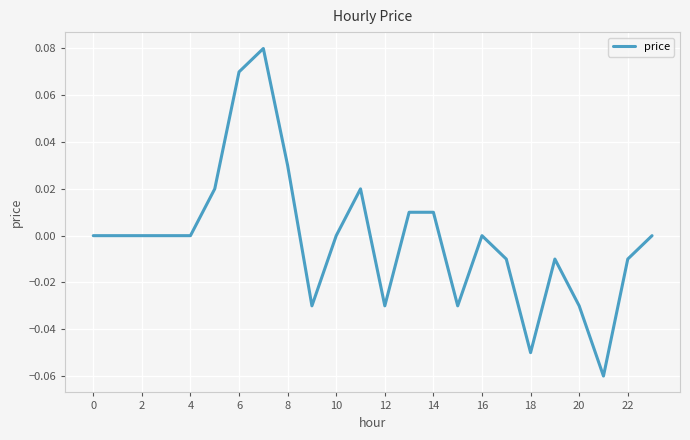

Is this an area chart (filled region under the line)?

No